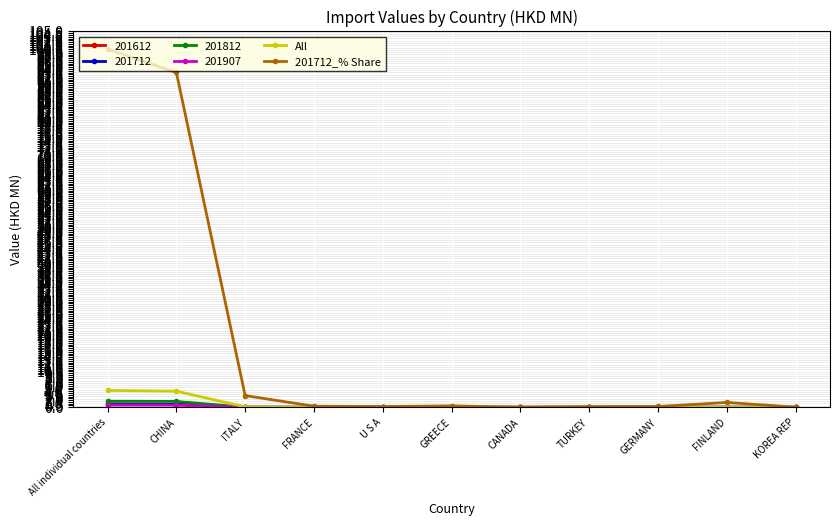

At how many categories does at least one series exceed 27?

2